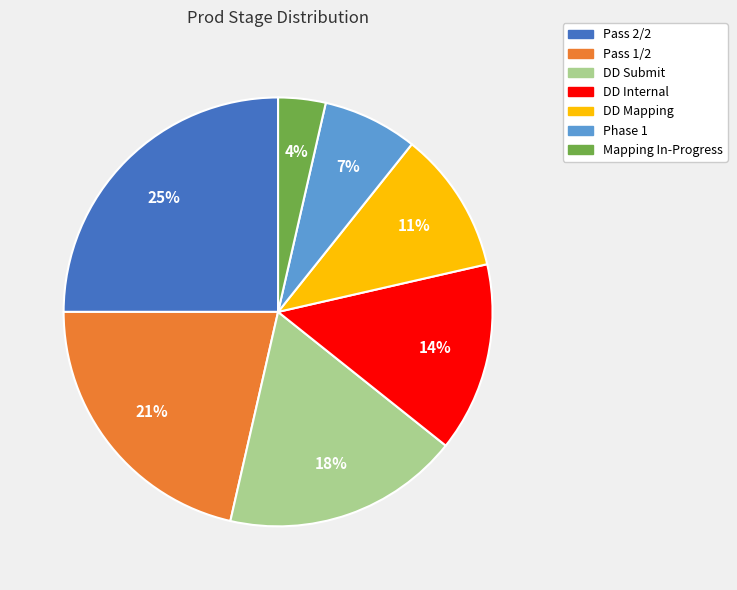

Which category has the biggest portion of the pie?

Pass 2/2